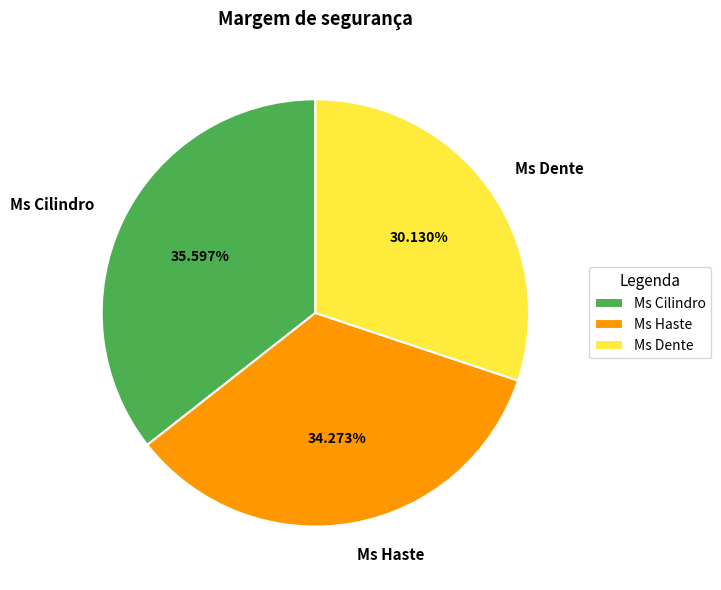

Is it true that Ms Haste is 47% of the pie?

False